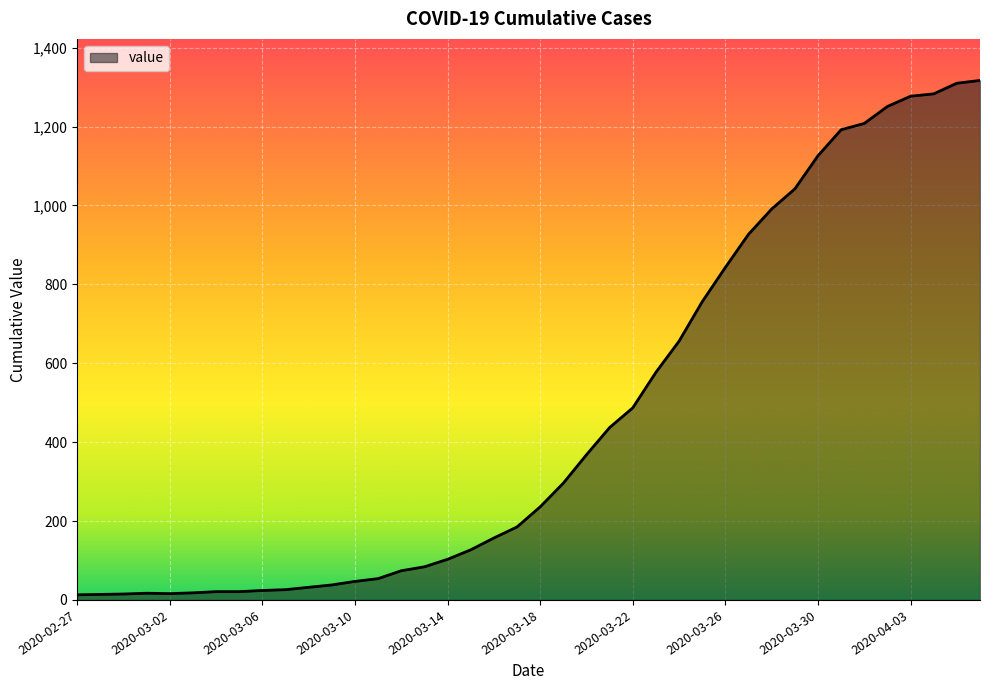

What is the difference between the maximum and minimum values?

1304